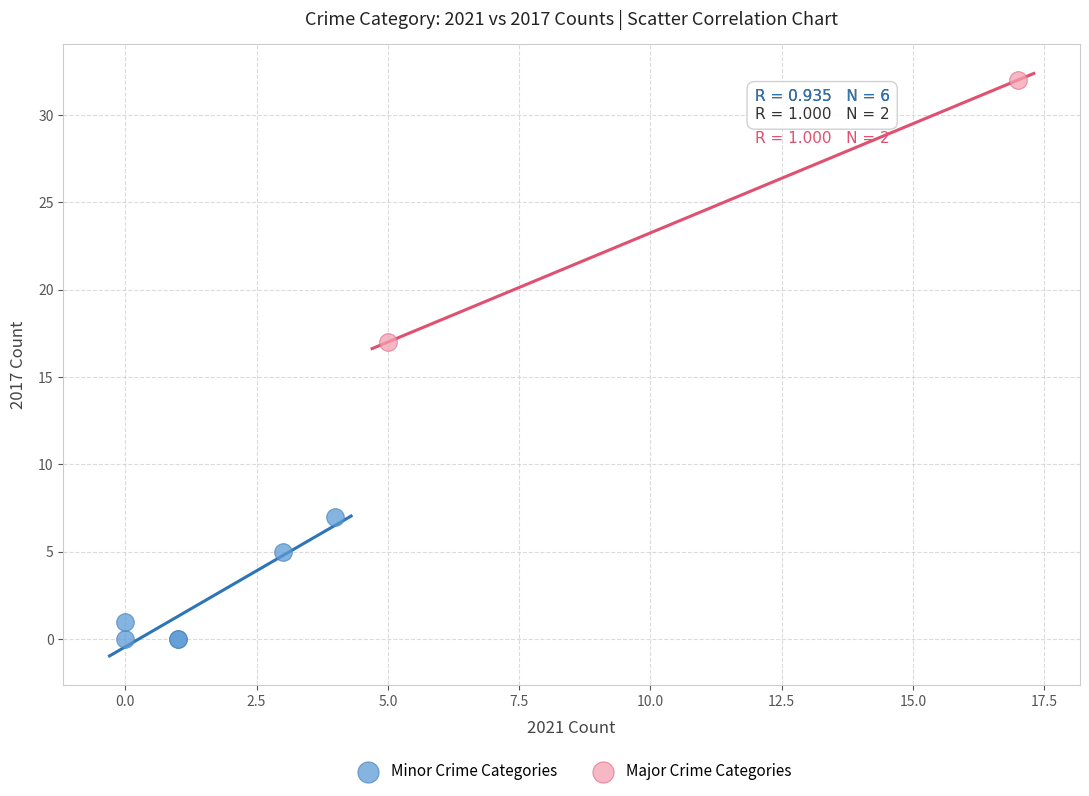

Which series reaches the maximum Y coordinate?

Major Crime Categories